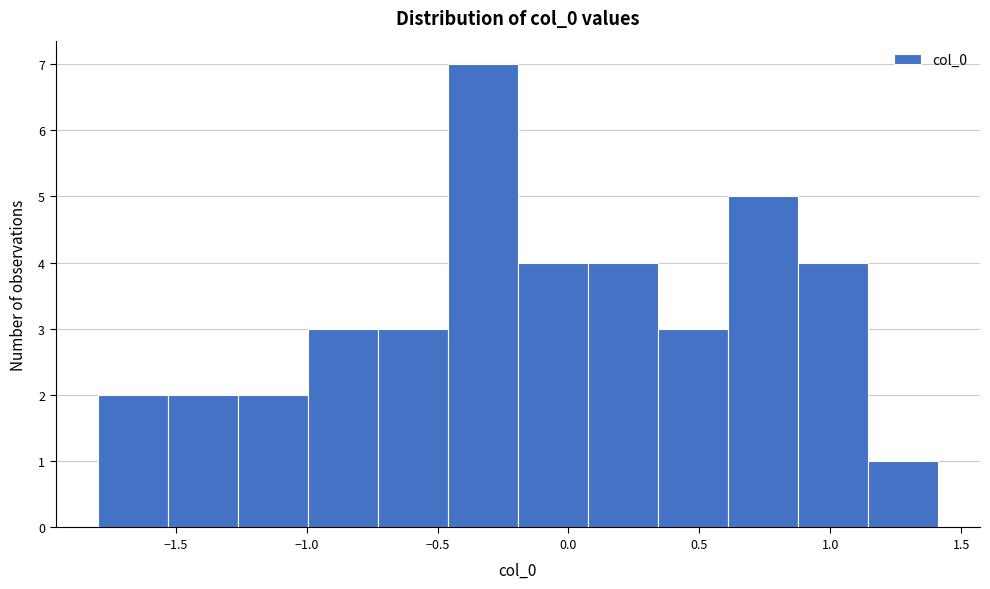

Reading left to right, list every bar in this chart as the range it spans on the x-axis followed by its height. Neither the bar edges nor the heights are printed on the chart, so give them approximately, as read against the axes.

-1.80 to -1.55: 2
-1.55 to -1.25: 2
-1.25 to -1.00: 2
-1.00 to -0.75: 3
-0.75 to -0.45: 3
-0.45 to -0.20: 7
-0.20 to 0.05: 4
0.05 to 0.35: 4
0.35 to 0.60: 3
0.60 to 0.90: 5
0.90 to 1.15: 4
1.15 to 1.40: 1